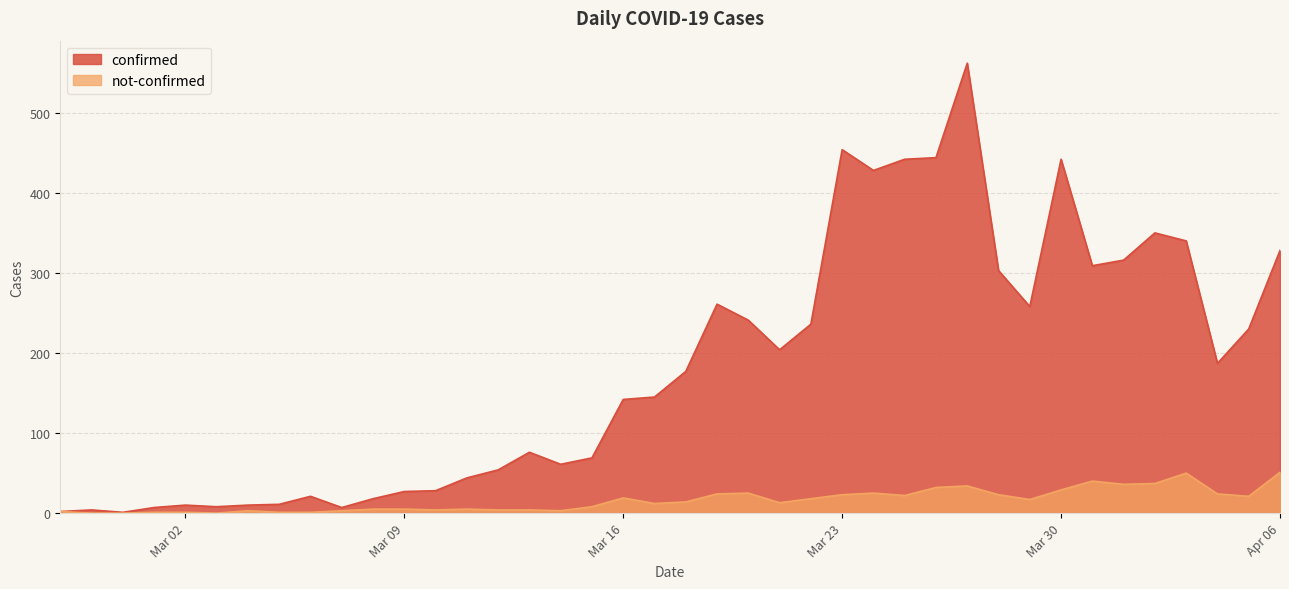

What is the value of the confirmed point at the 12th from the left?

27